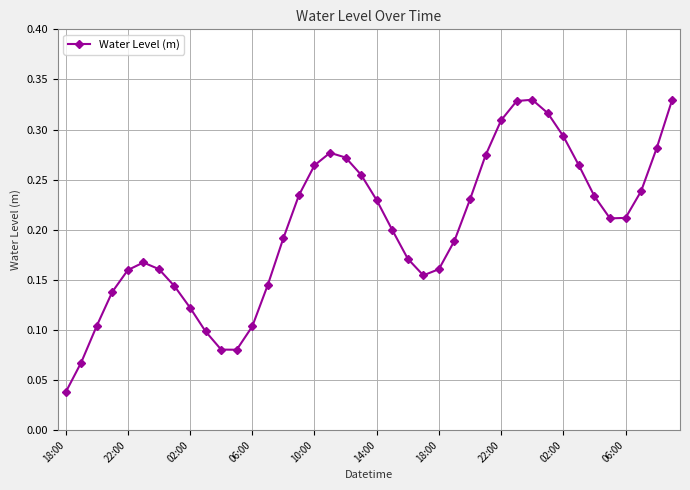

True or false: the data has more than 0 interior local peaks.

True